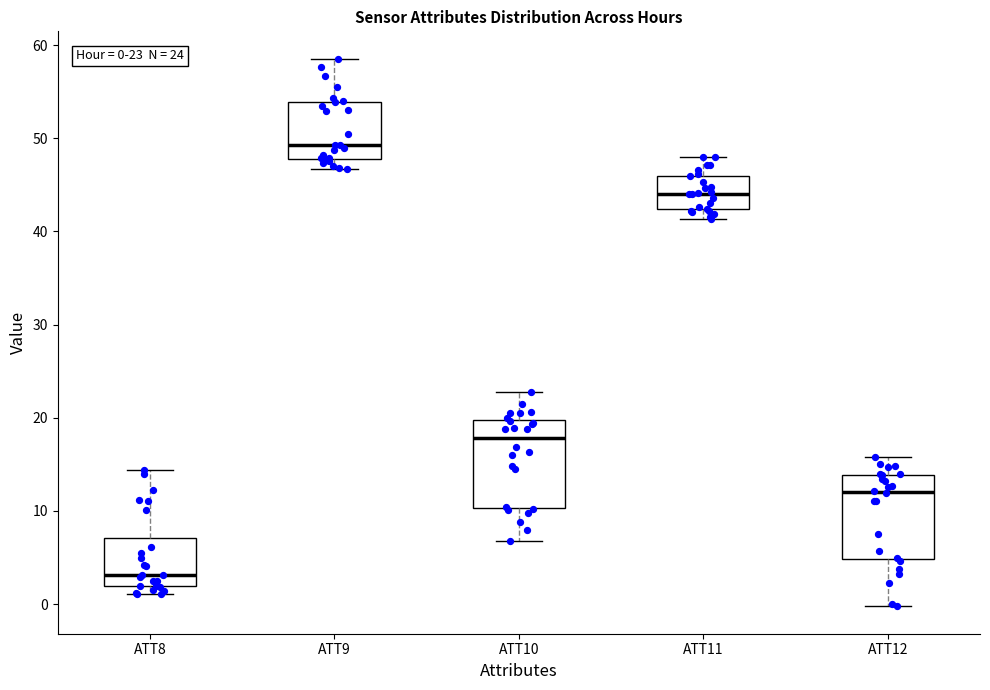

Which box's median line is the lowest?

ATT8